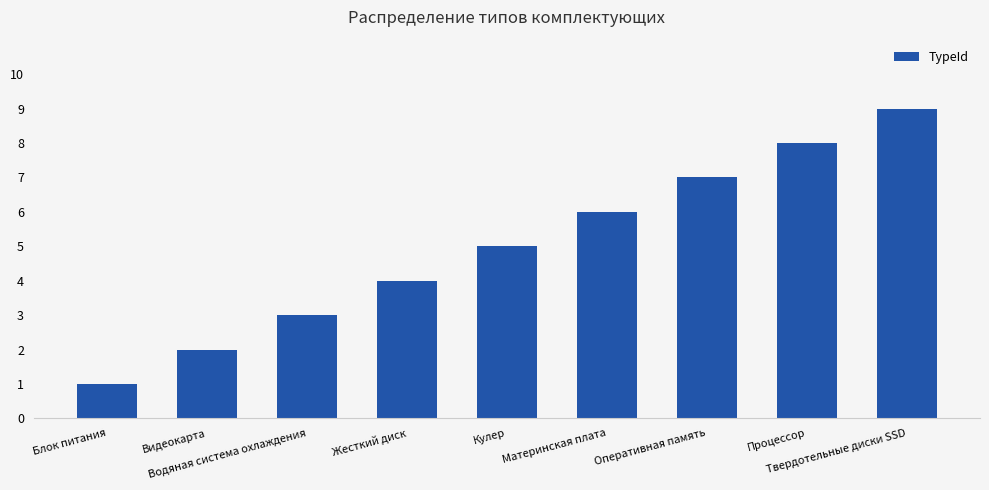

What is the change in value from Материнская плата to Оперативная память?

+1